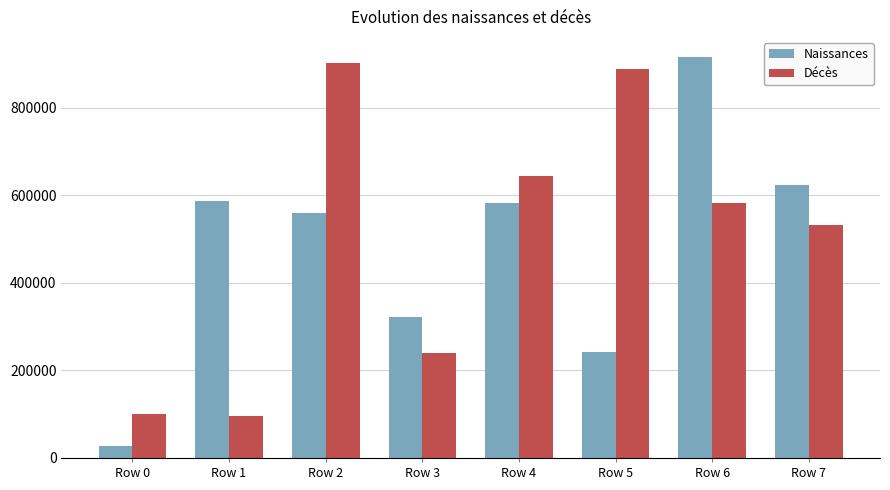

Is it true that Naissances equals 916268 at Row 6?

True